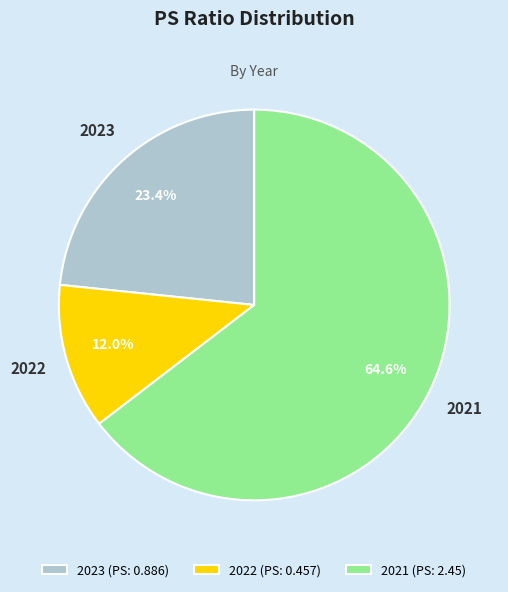

Rank the categories by value from lowest to highest.

2022, 2023, 2021